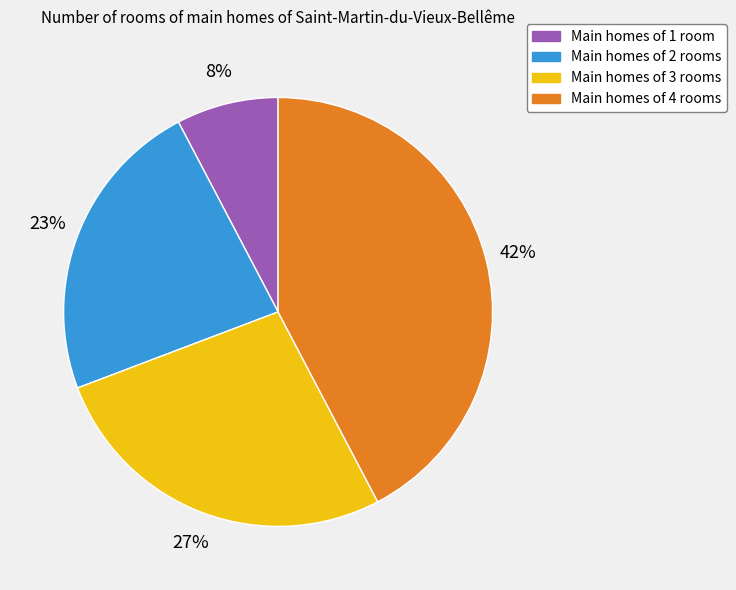

How many segments does this pie chart have?

4